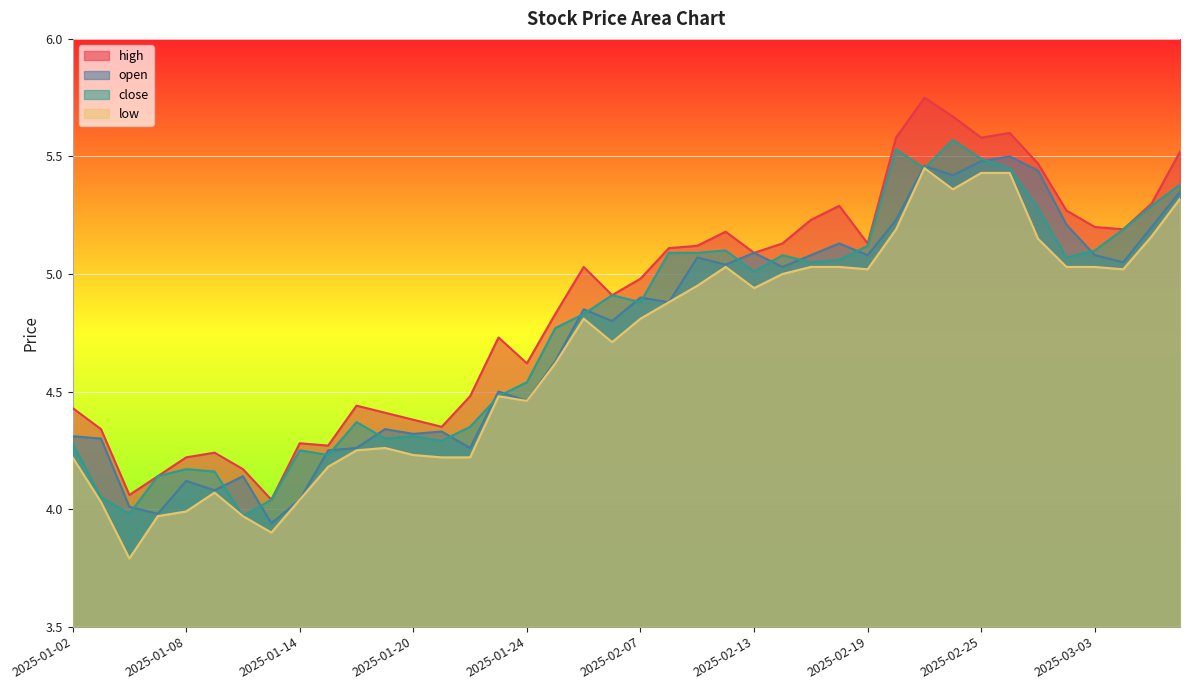

Does the chart display data point markers on the line(s)?

No